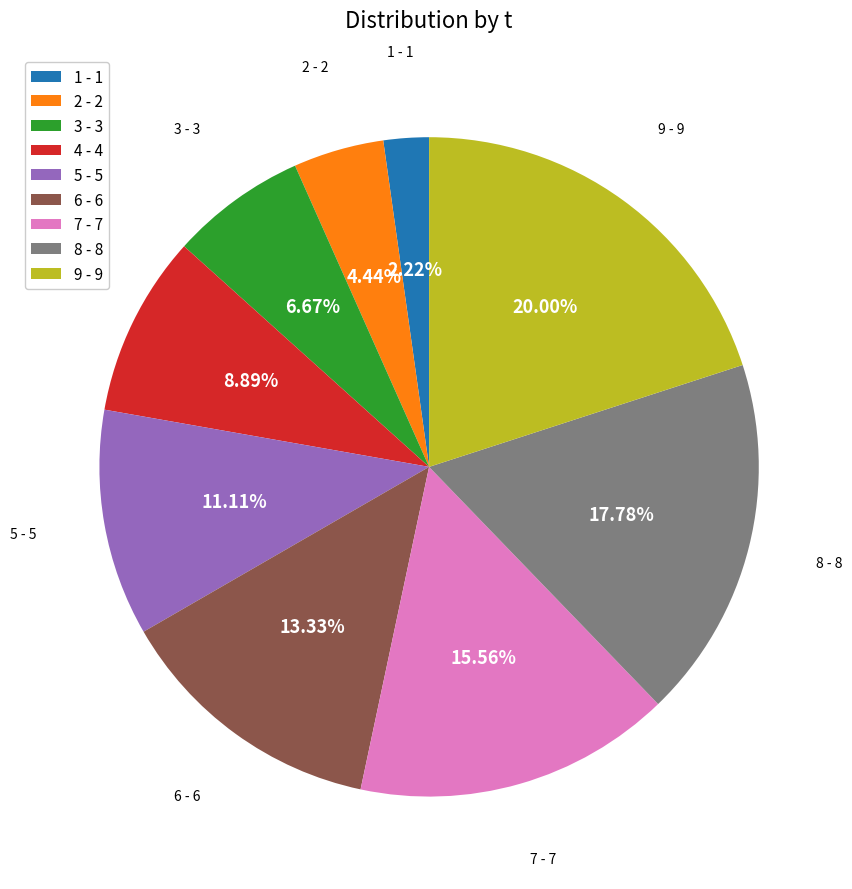

What percentage do 2 and 1 together represent?

6.7%